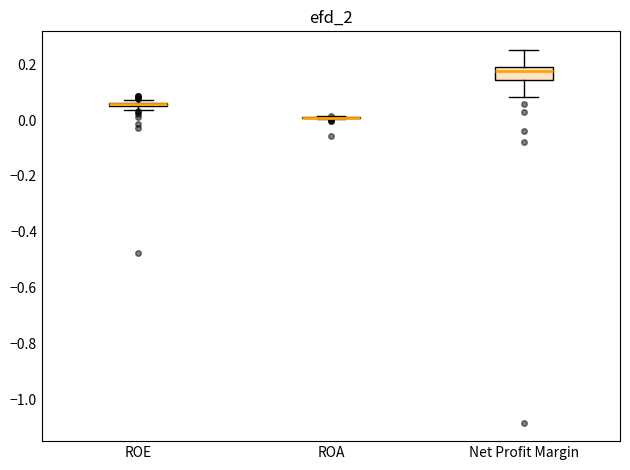

Which box is the tallest, from its lower edge to its upper edge?

Net Profit Margin